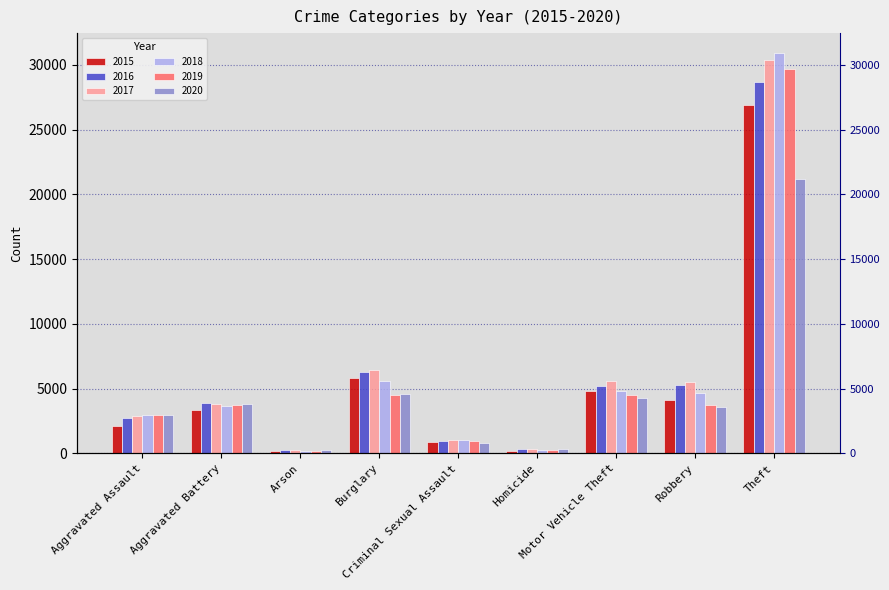

True or false: 2015 has a value of 2513 at Motor Vehicle Theft.

False